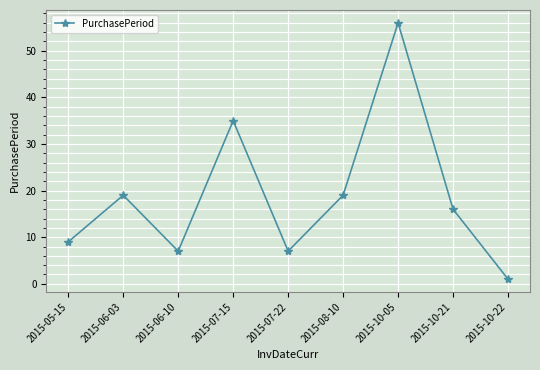

Reading left to right, what are all the values shown in this chart?

9	19	7	35	7	19	56	16	1